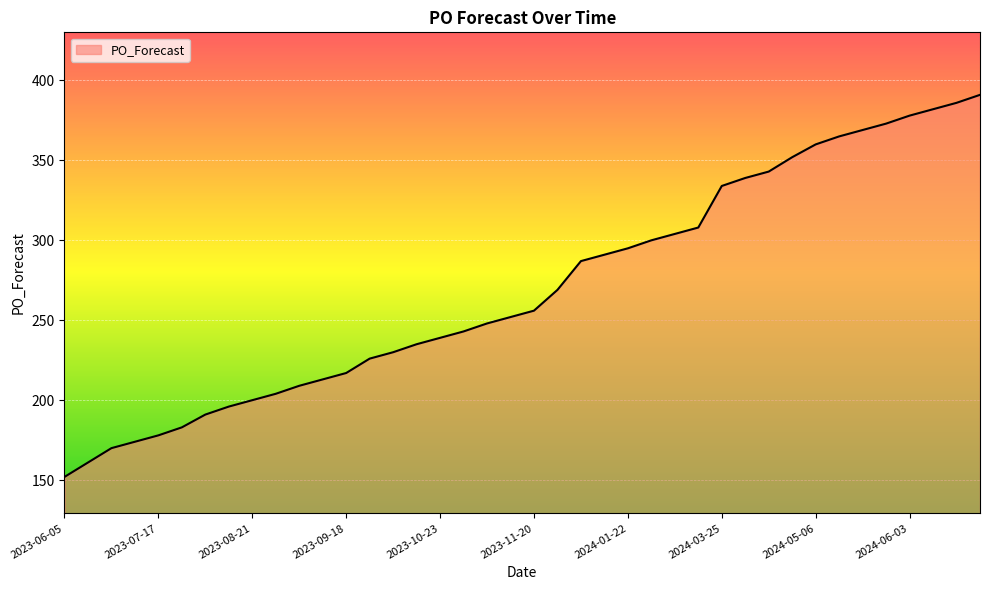

What is the greatest value displayed?

391